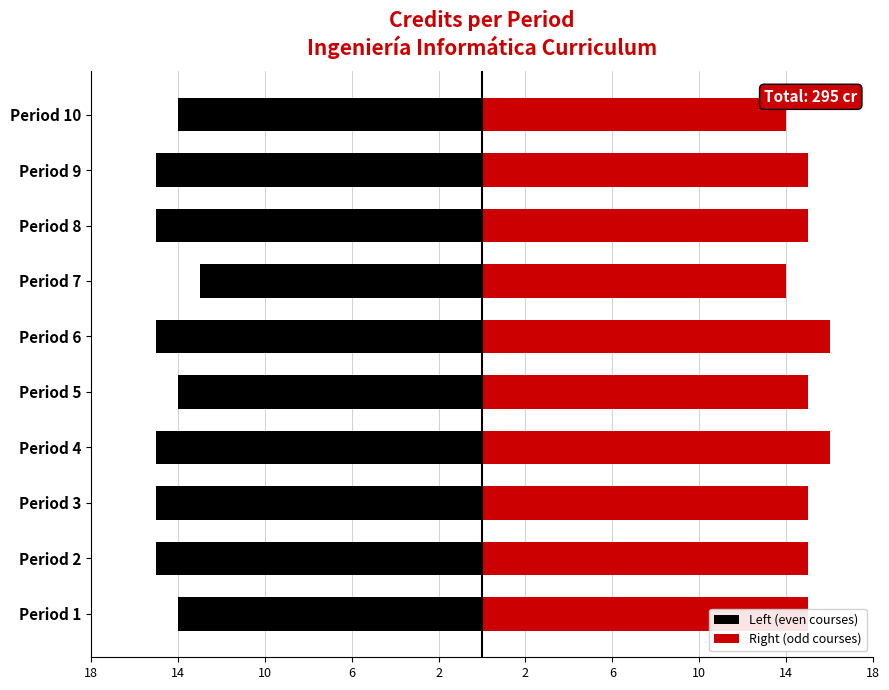

What is the smallest value displayed?

-15